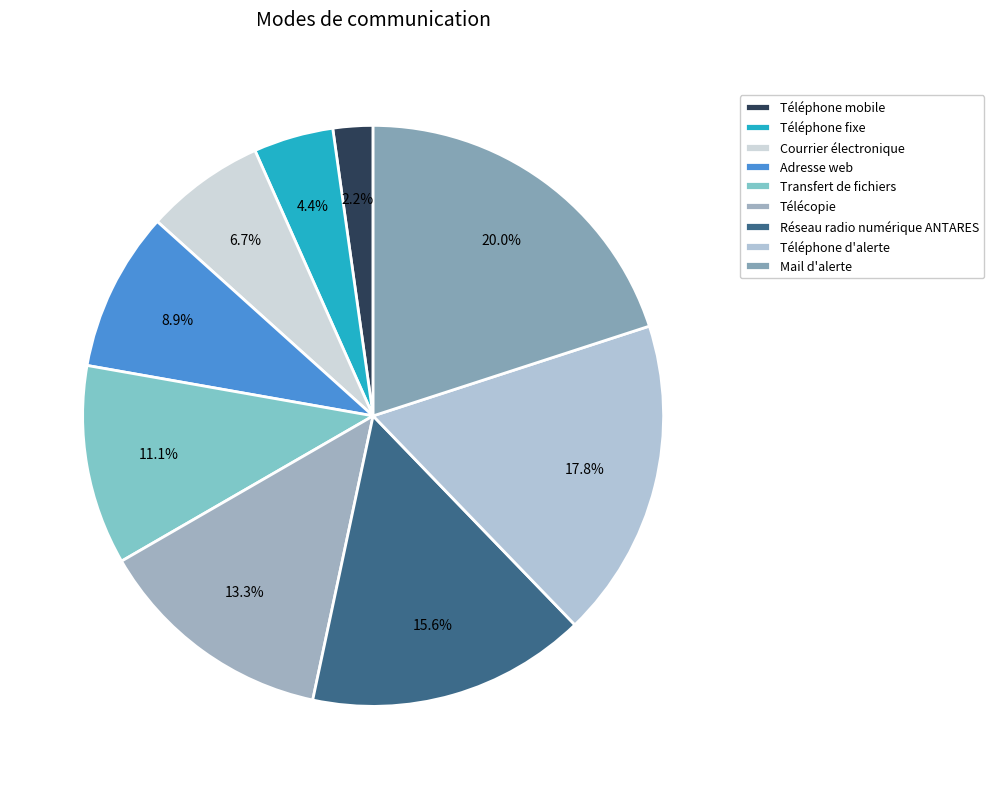

To the nearest percent, what percentage of the pie is Téléphone fixe?

4%